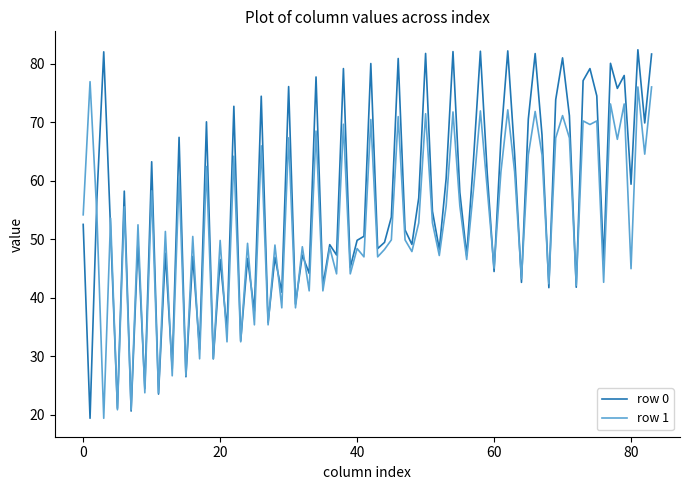

Count the number of data series in this chart.

2